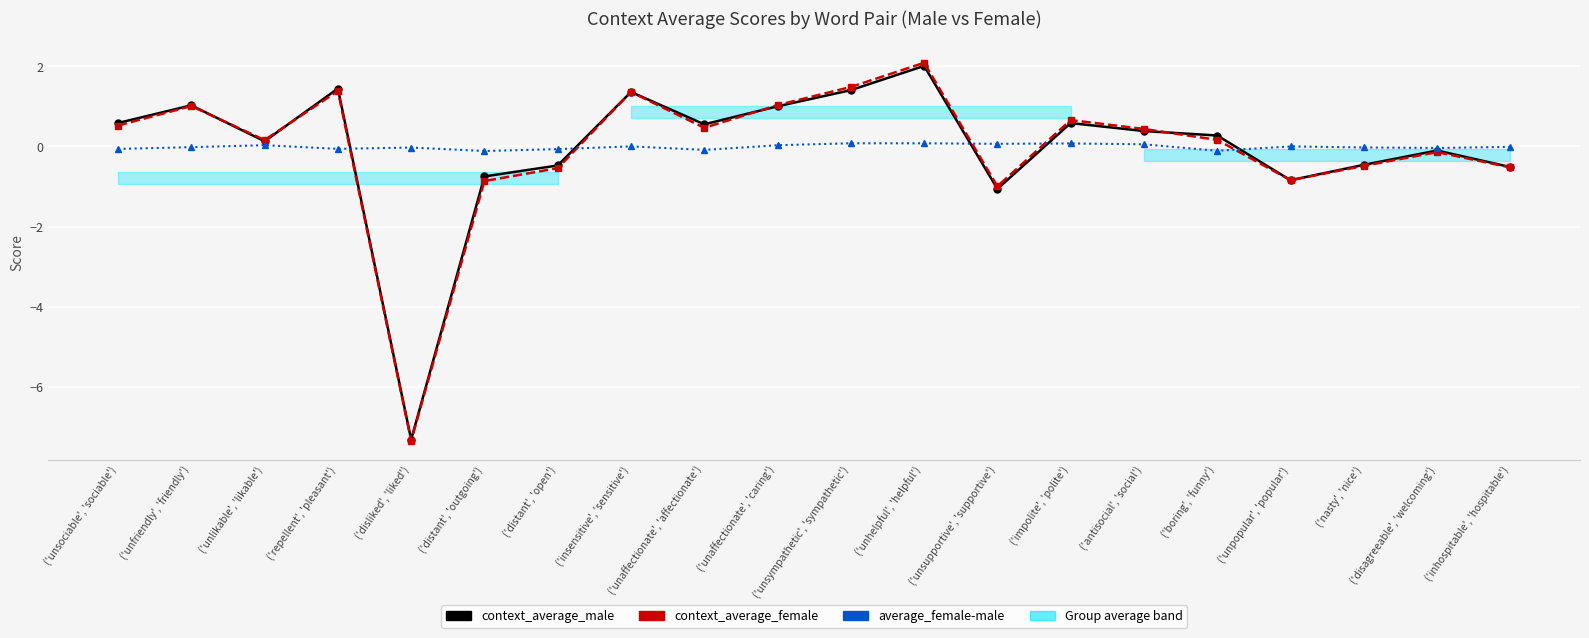

How many times do context_average_male and context_average_female cross each other?

8